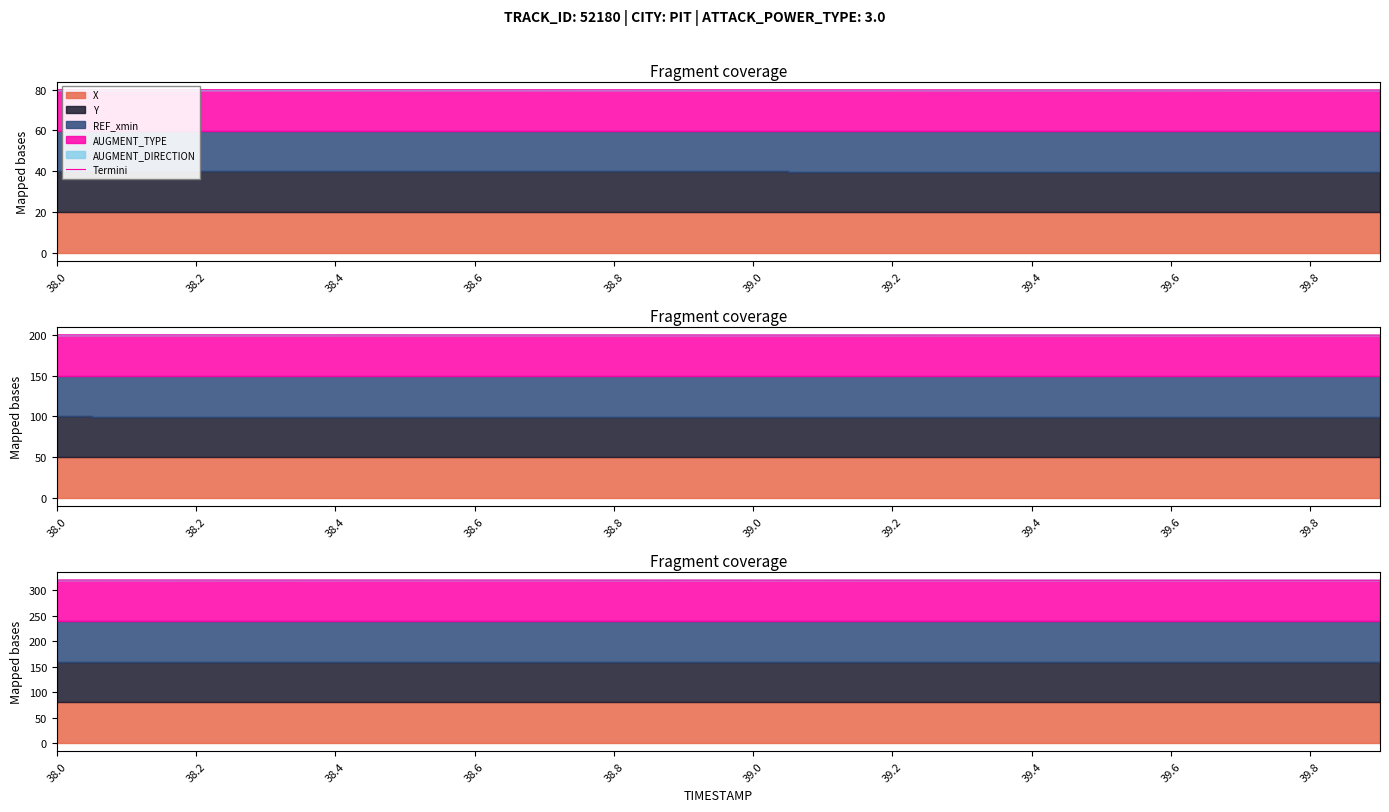

What is the change in value from 38.0 to 38.2?

-0.1